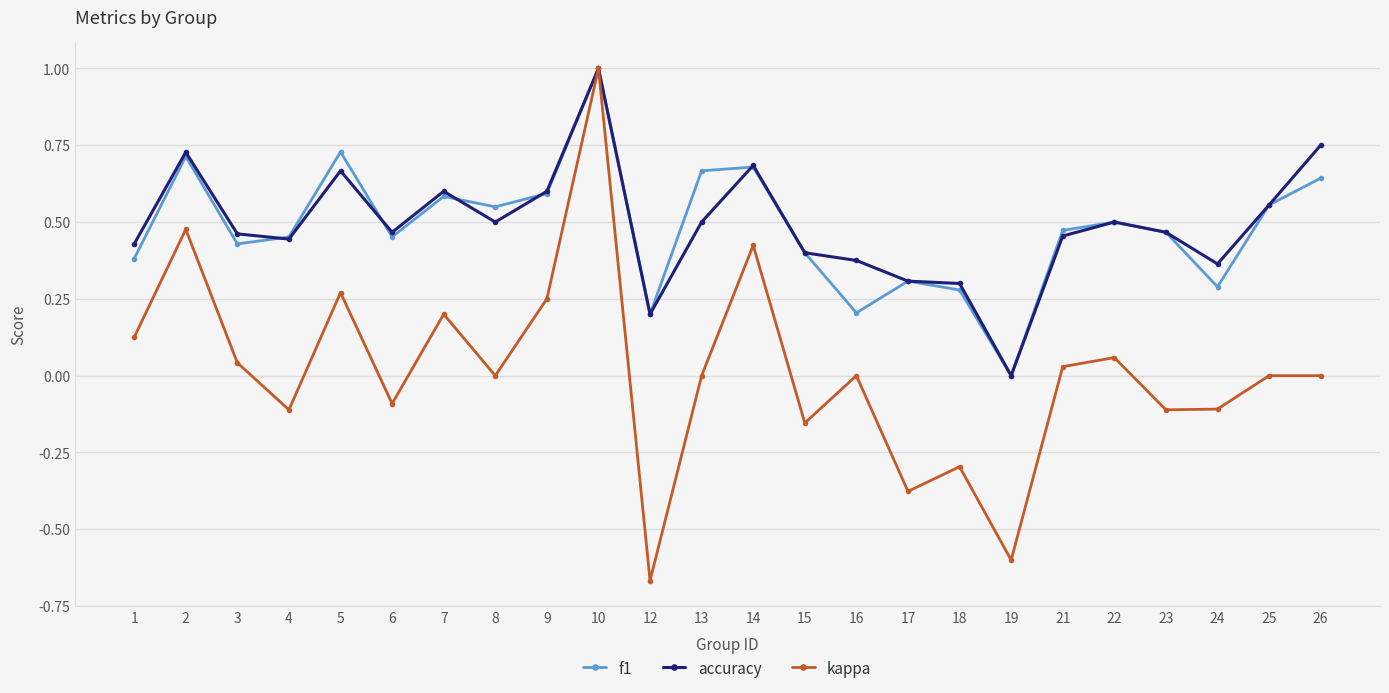

Is the value of kappa at 21 greater than the value of f1 at 21?

No